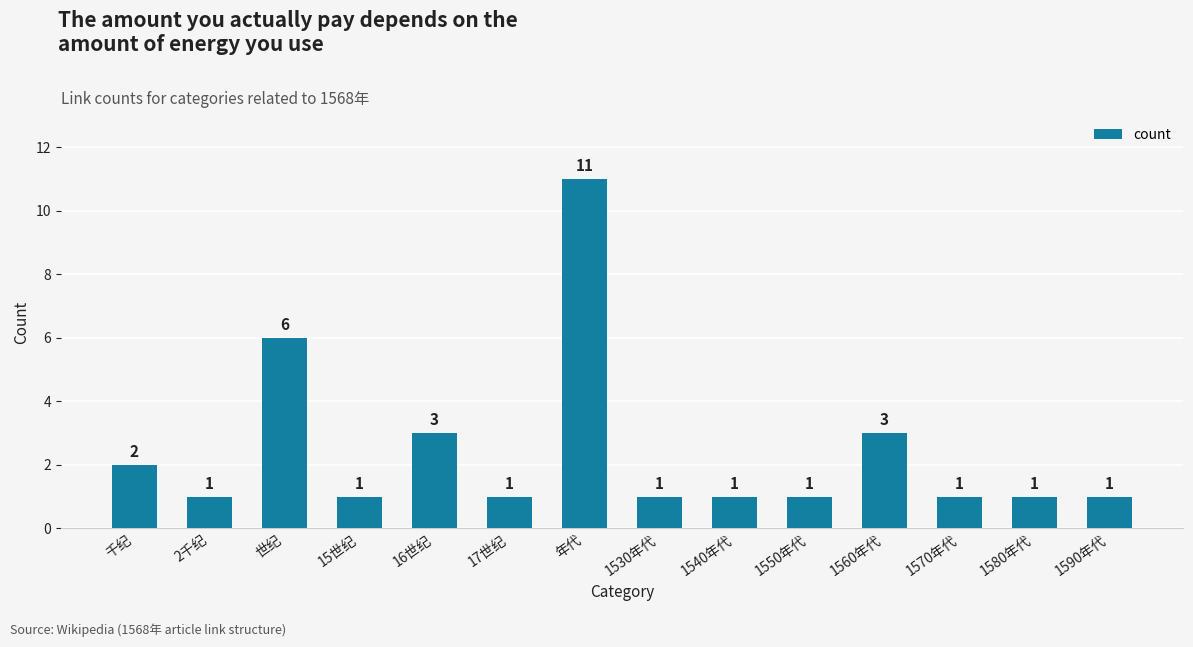

True or false: the data shows 1 at 16世纪.

False